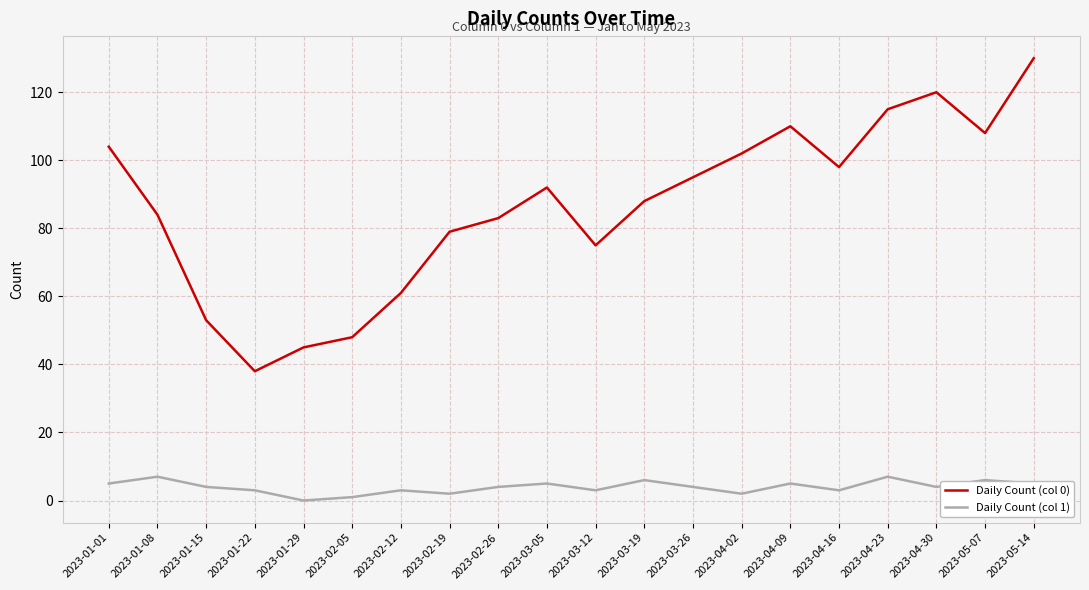

What is the maximum value shown in the chart?

130